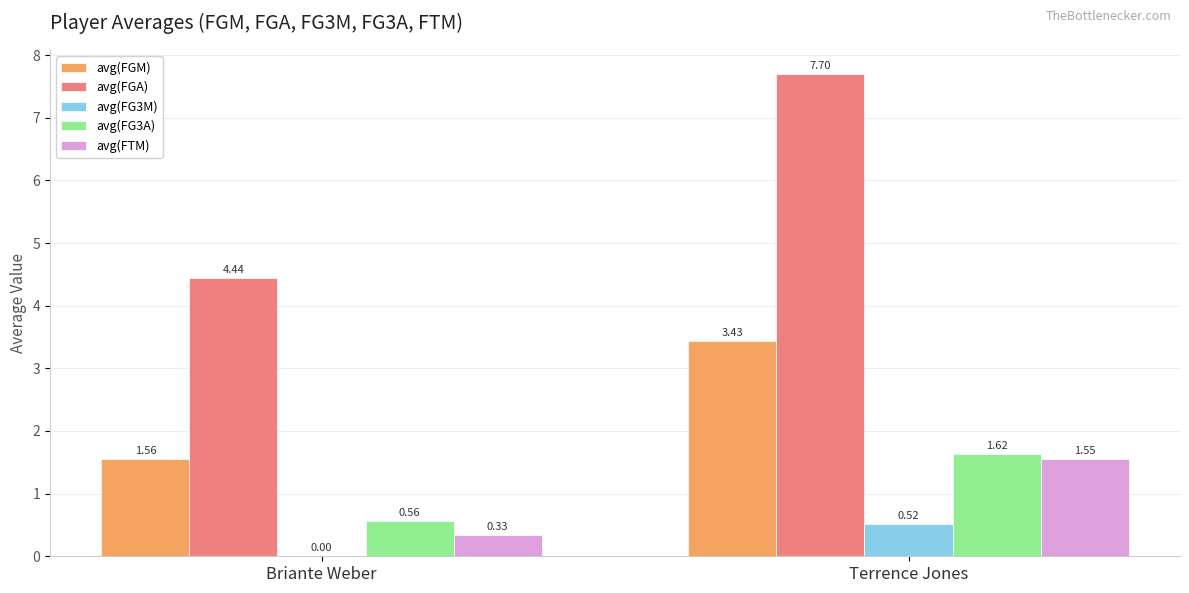

Which series changed the most between Briante Weber and Terrence Jones?

avg(FGA)